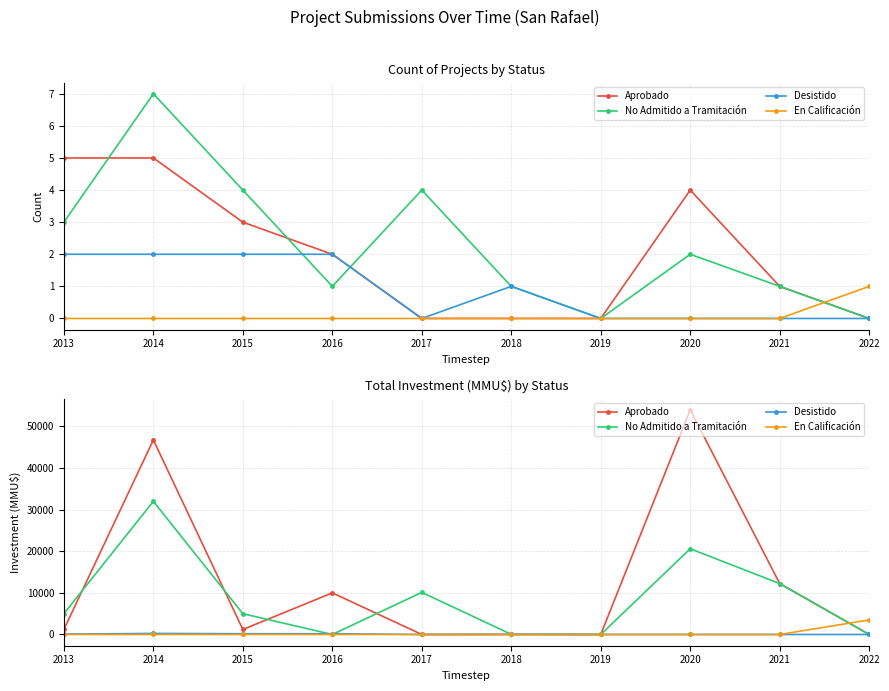

What is the highest value of the Desistido series?

252